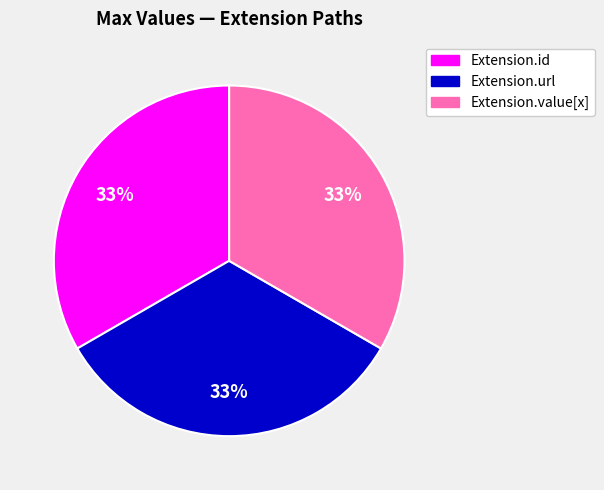

Count the number of slices in the pie.

3